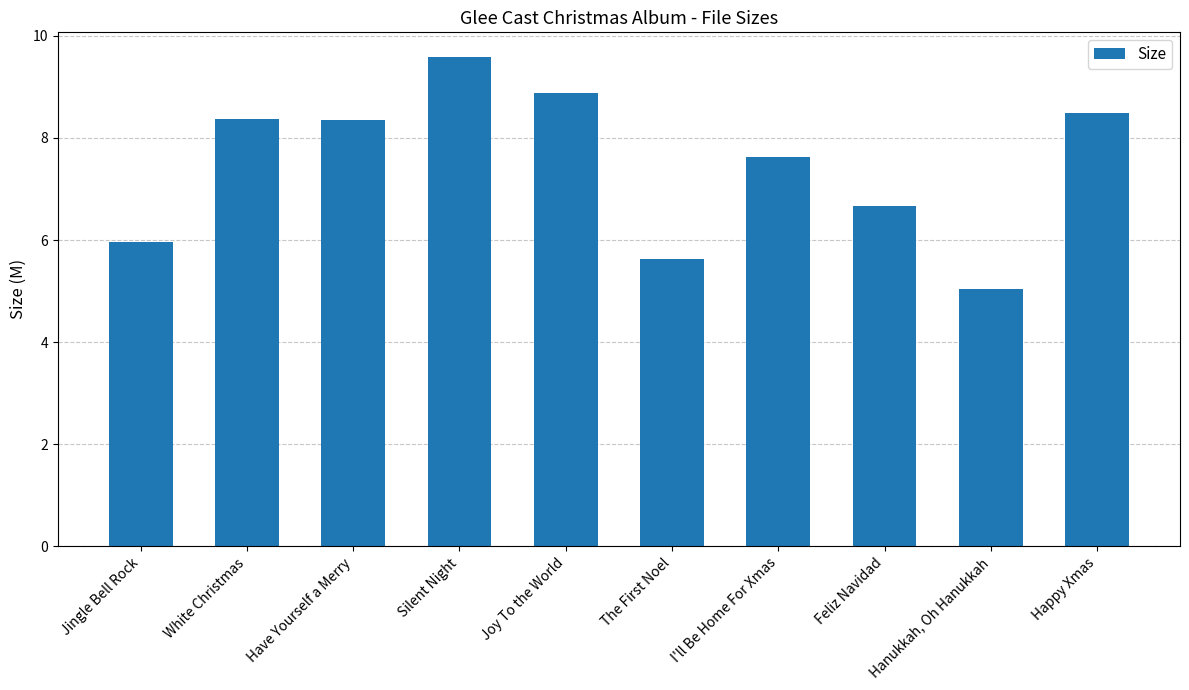

What value does the data have at Silent Night?

9.6